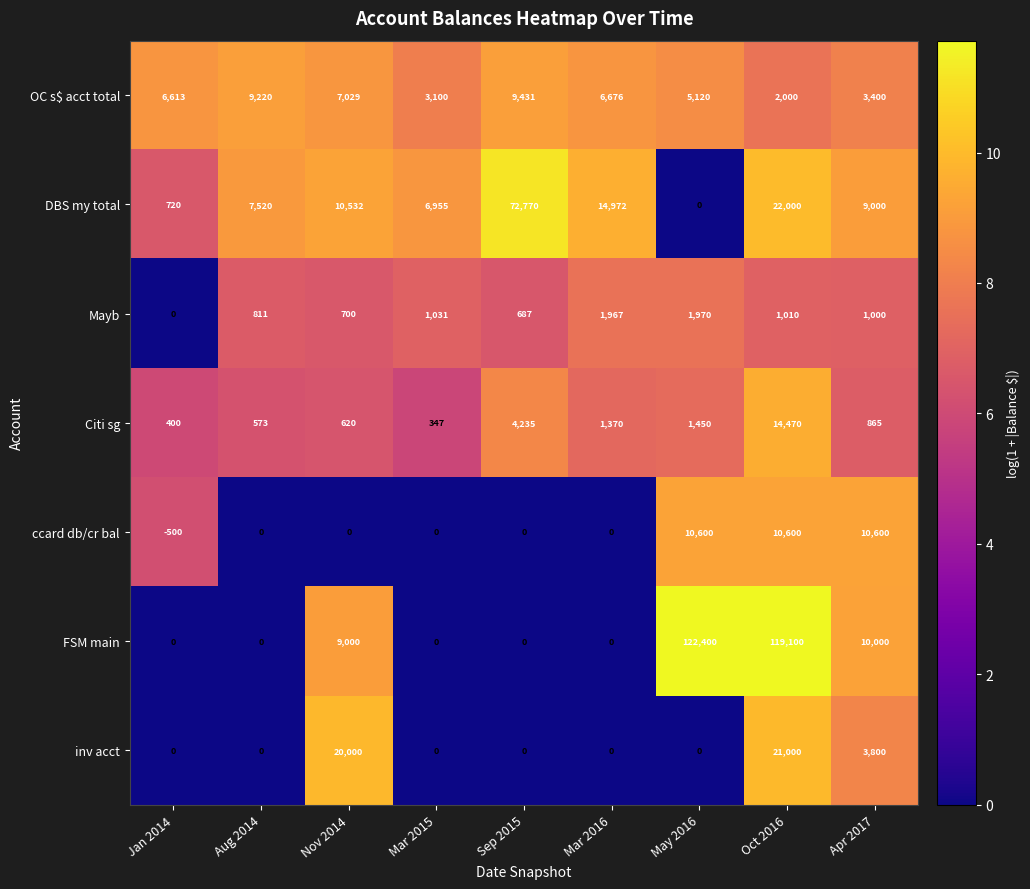

List the labels in order of OC s$ acct total value, smallest first.

Oct 2016, Mar 2015, Apr 2017, May 2016, Jan 2014, Mar 2016, Nov 2014, Aug 2014, Sep 2015